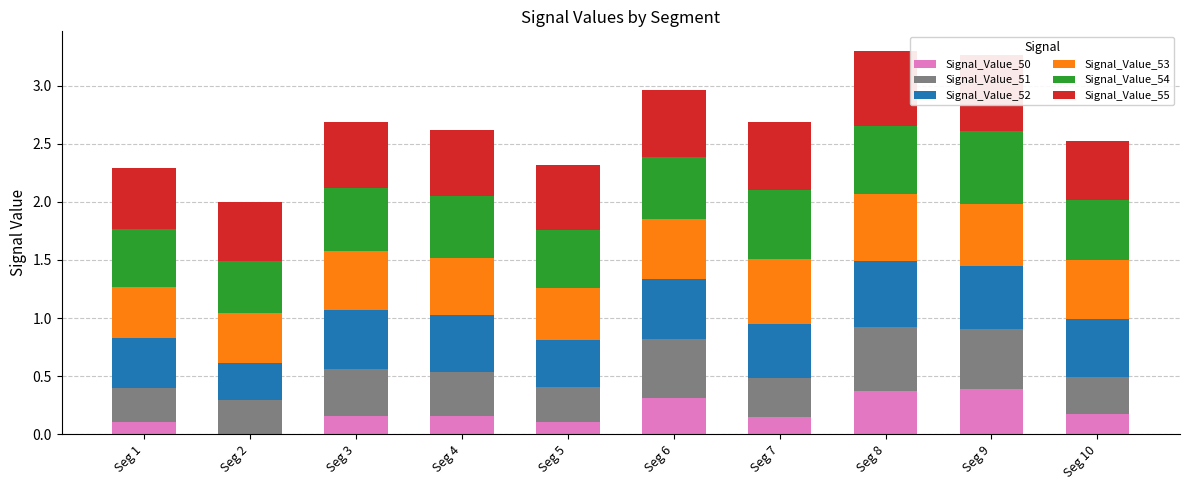

Read the Signal_Value_50 value at Seg 6.

0.3